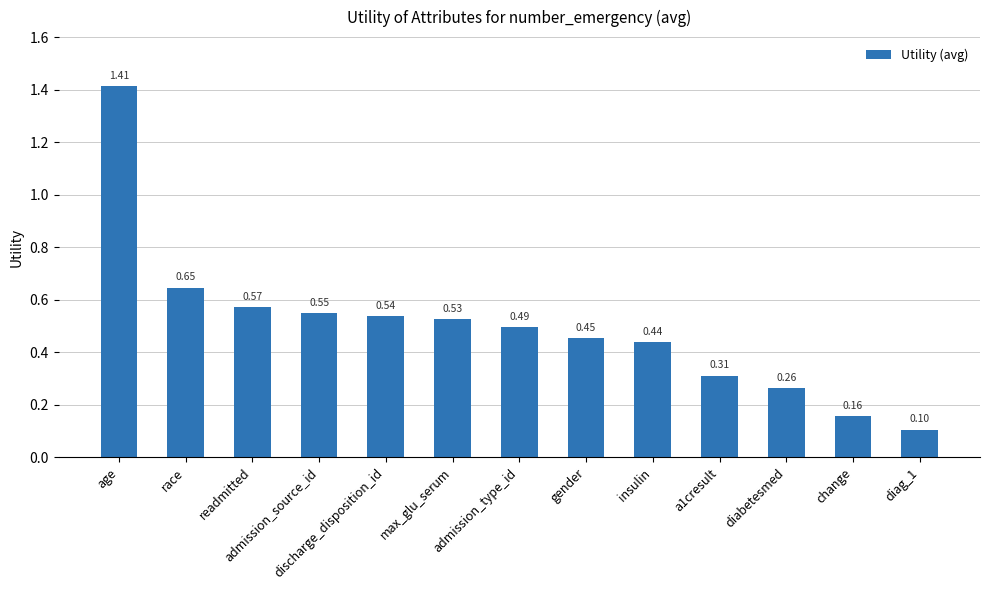

Count the number of data series in this chart.

1